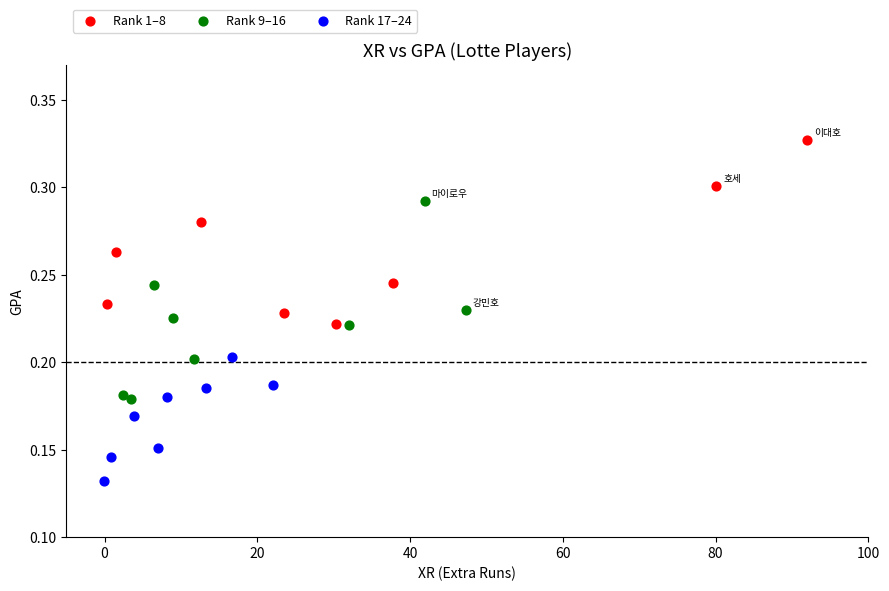

Which series contains the lowest Y value?

Rank 17–24